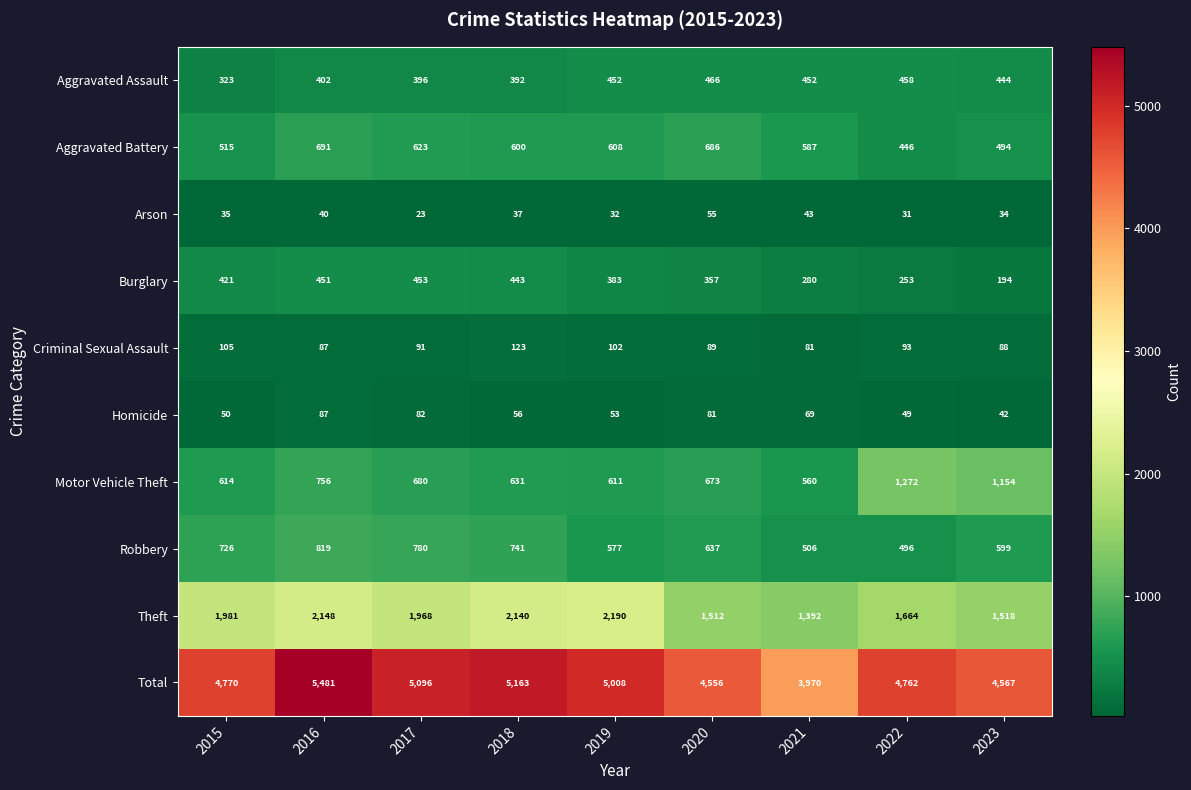

At how many categories does at least one series exceed 75?

9